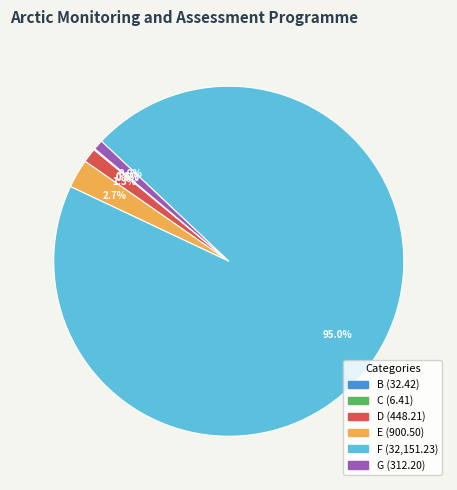

To the nearest percent, what is the difference between the F and D slice percentages?

94%